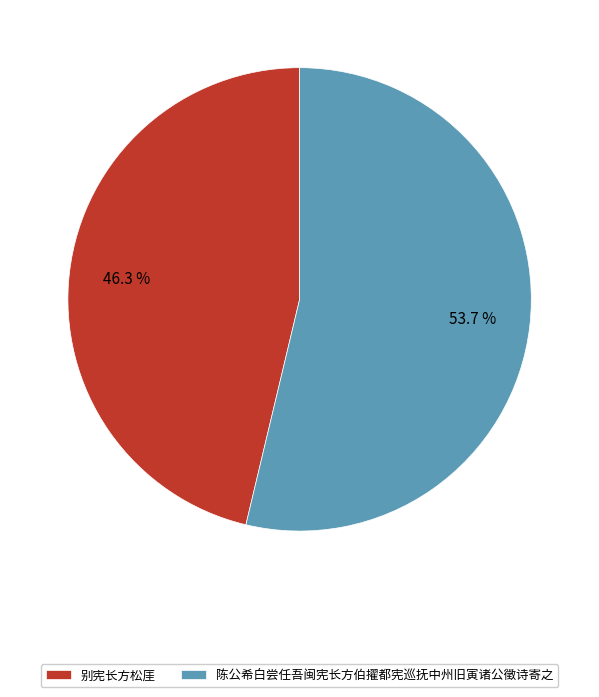

What percentage is the 别宪长方松厓 slice, to the nearest percent?

46%